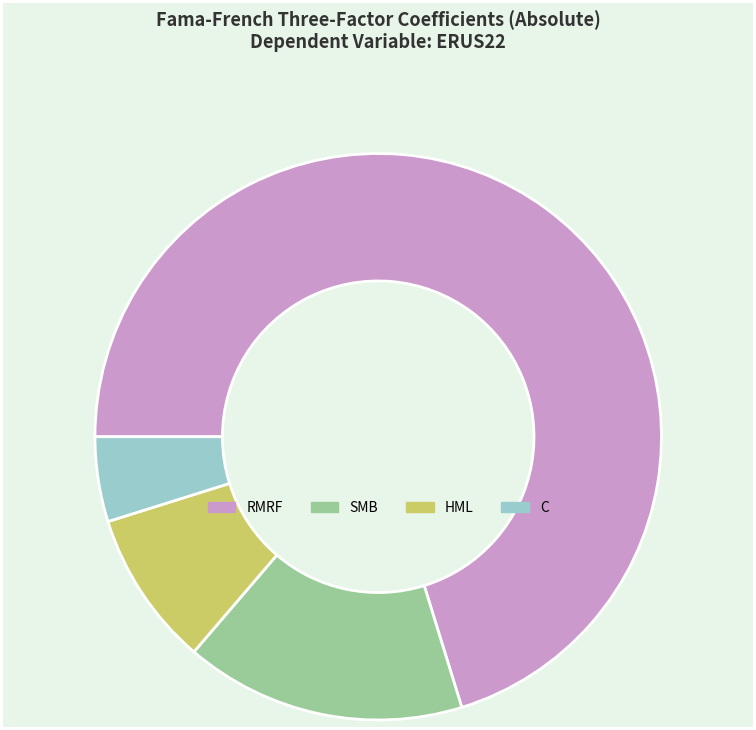

Which has a higher value, SMB or HML?

SMB